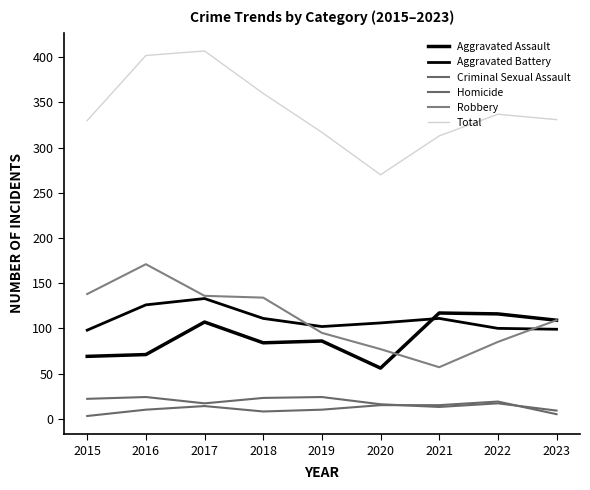

What is the value of the Homicide point at the 4th from the left?

8